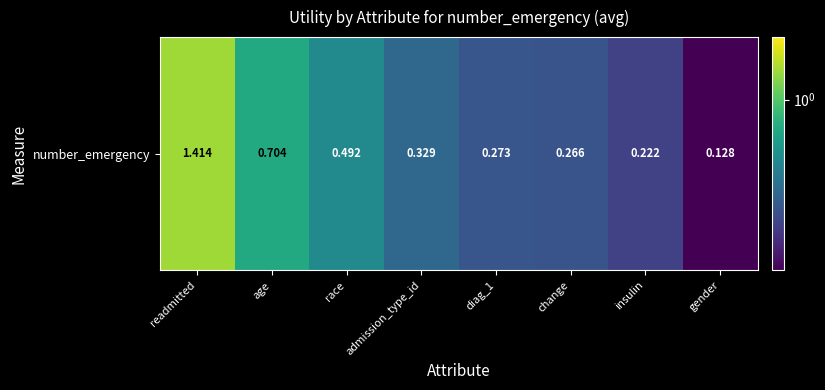

At which category does the chart reach its minimum across all series?

gender